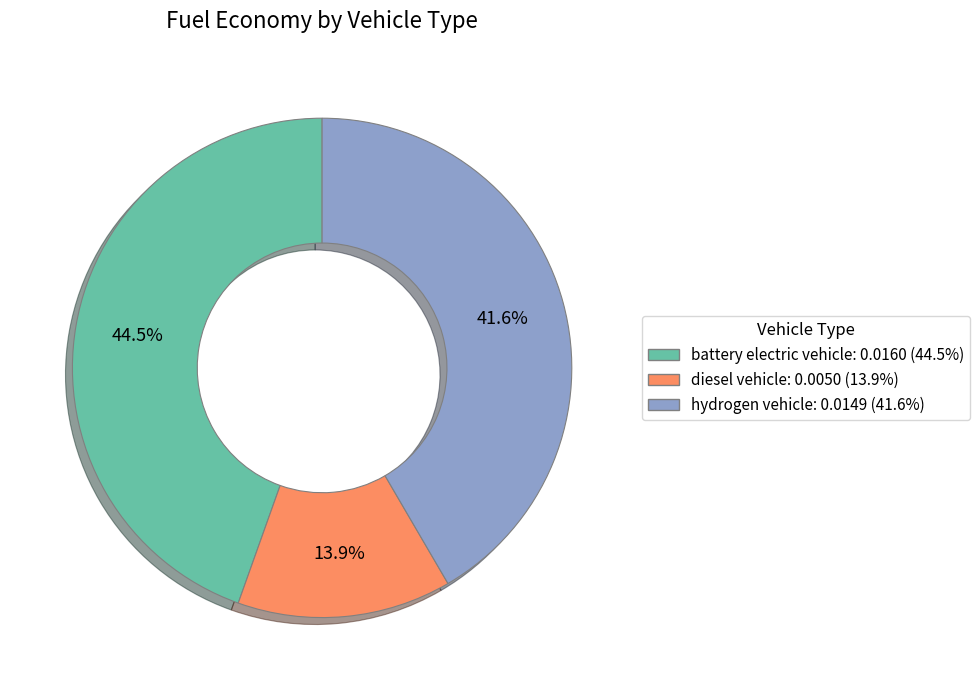

What is the total percentage of diesel vehicle and hydrogen vehicle?

55.5%